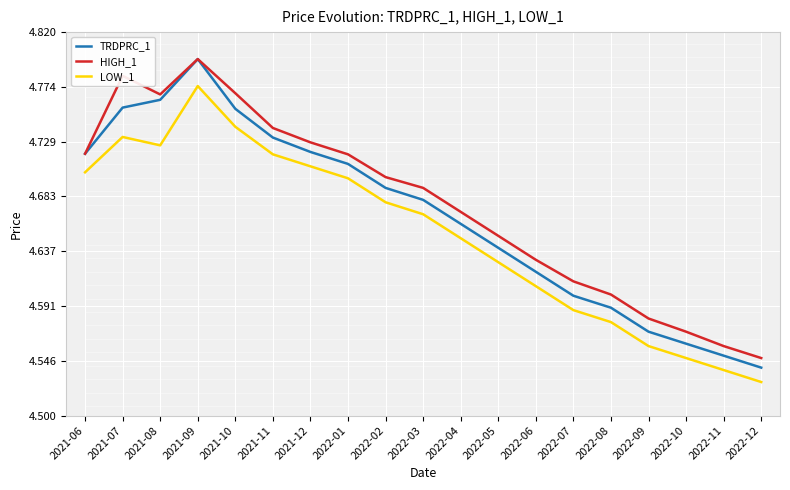

Which series has the widest spread of values?

TRDPRC_1